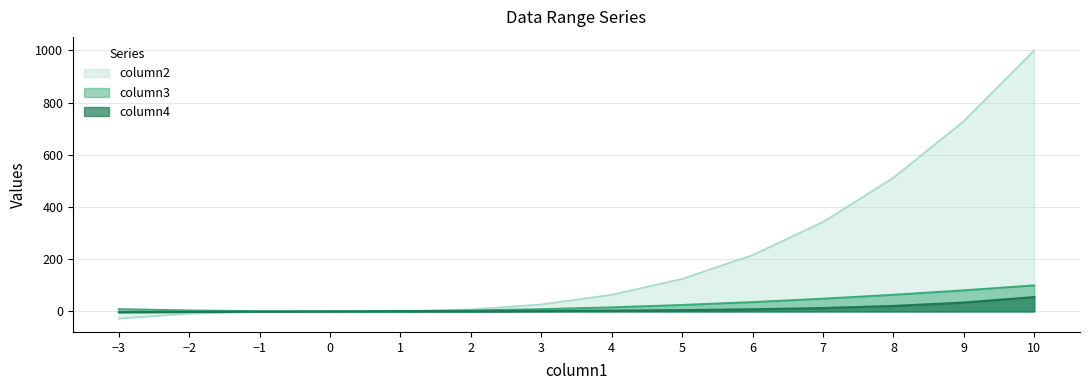

How many values in the column2 series exceed 64?

6